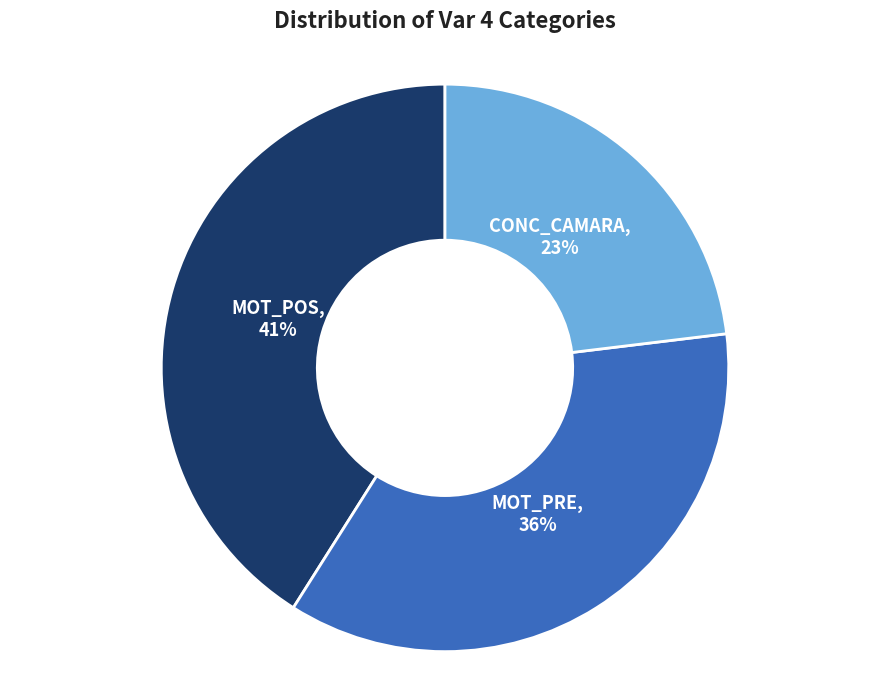

To the nearest percent, what is the difference between the largest and smallest slice percentages?

18%